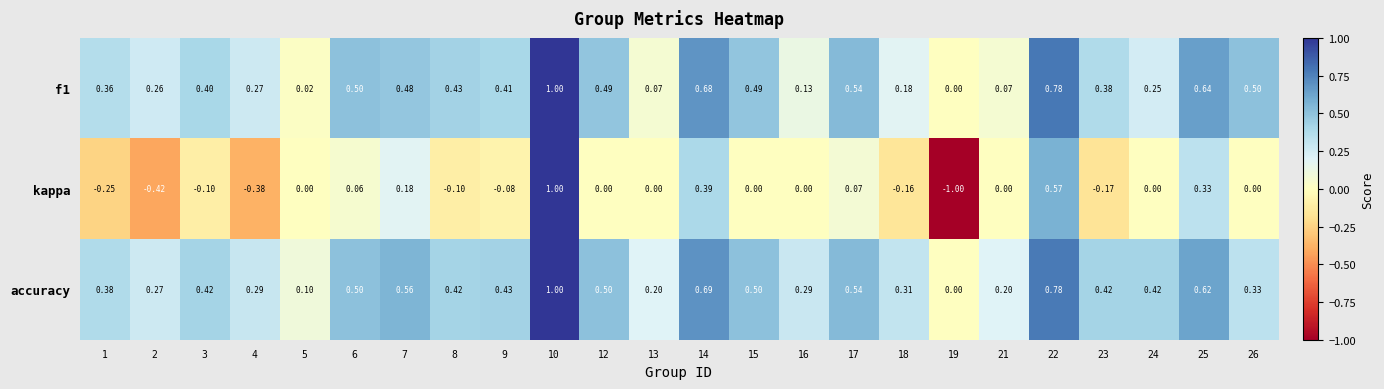

Count the number of data series in this chart.

3